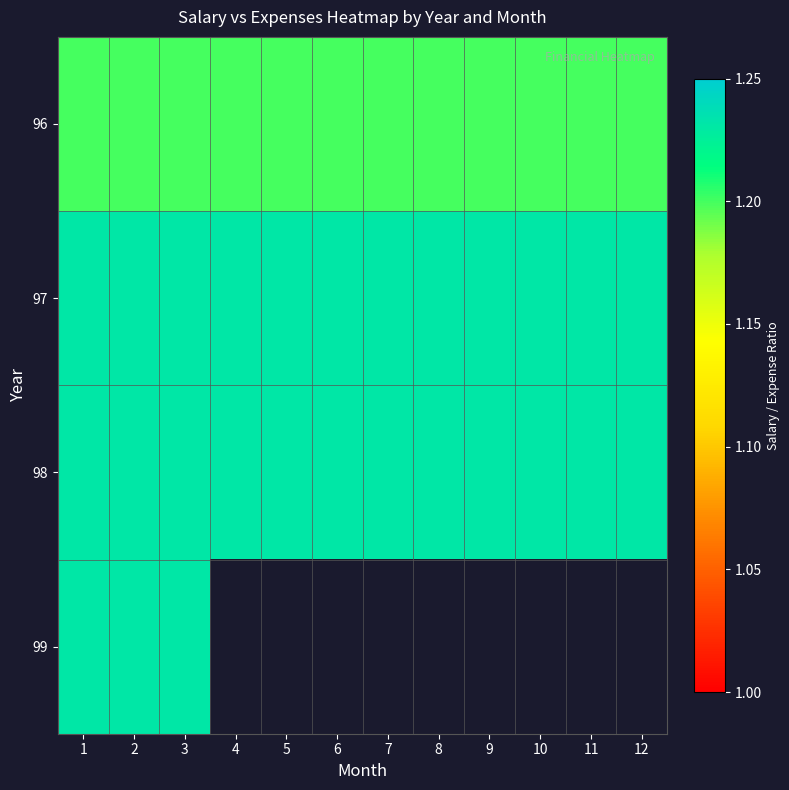

What is the sum of all 97 values?

14.8